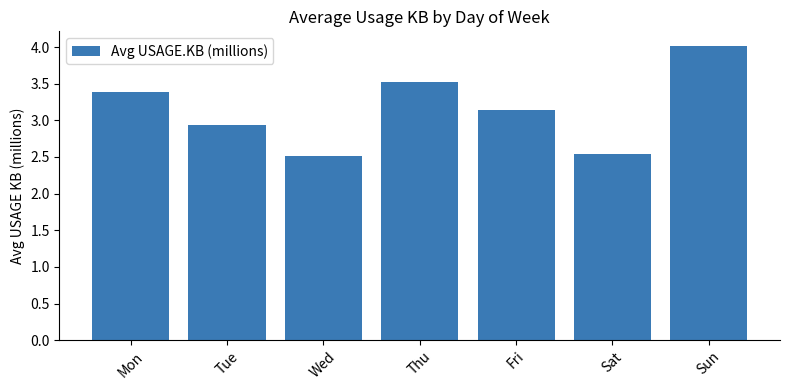

Approximately how many times larger is the value at Sun compared to Wed?

1.6